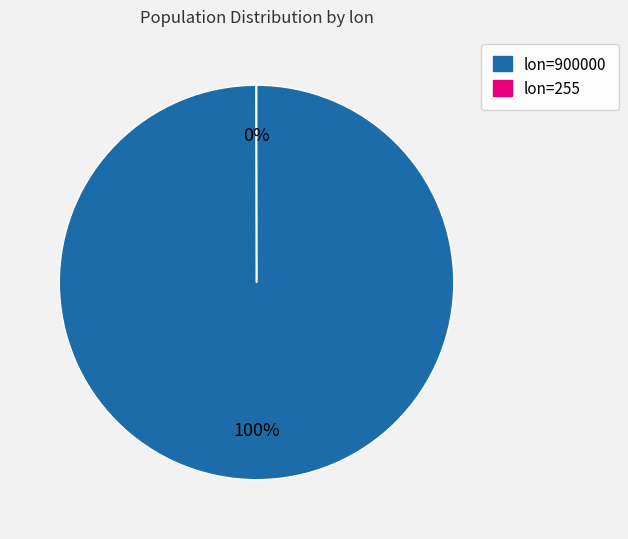

To the nearest percent, what is the difference between the largest and smallest slice percentages?

100%